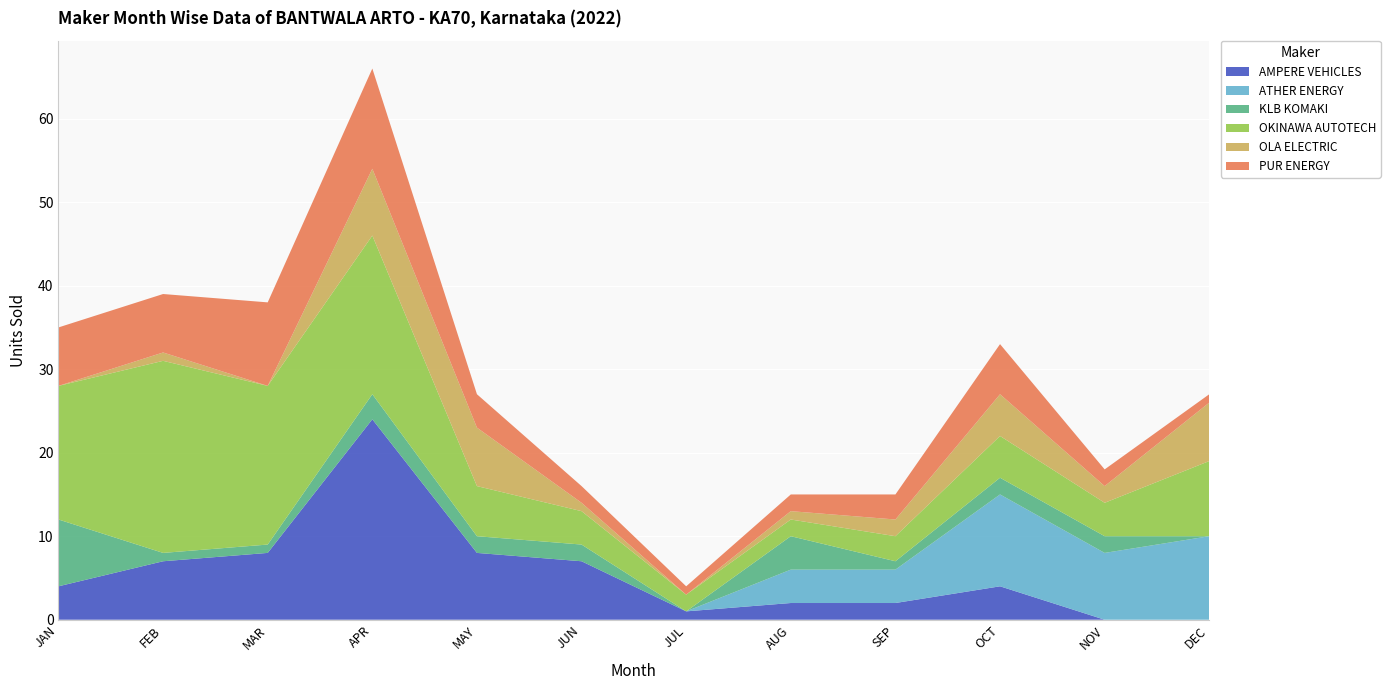

Reading left to right, what are all the values shown in this chart?

AMPERE VEHICLES: JAN=4	FEB=7	MAR=8	APR=24	MAY=8	JUN=7	JUL=1	AUG=2	SEP=2	OCT=4	NOV=0	DEC=0
ATHER ENERGY: JAN=0	FEB=0	MAR=0	APR=0	MAY=0	JUN=0	JUL=0	AUG=4	SEP=4	OCT=11	NOV=8	DEC=10
KLB KOMAKI: JAN=8	FEB=1	MAR=1	APR=3	MAY=2	JUN=2	JUL=0	AUG=4	SEP=1	OCT=2	NOV=2	DEC=0
OKINAWA AUTOTECH: JAN=16	FEB=23	MAR=19	APR=19	MAY=6	JUN=4	JUL=2	AUG=2	SEP=3	OCT=5	NOV=4	DEC=9
OLA ELECTRIC: JAN=0	FEB=1	MAR=0	APR=8	MAY=7	JUN=1	JUL=0	AUG=1	SEP=2	OCT=5	NOV=2	DEC=7
PUR ENERGY: JAN=7	FEB=7	MAR=10	APR=12	MAY=4	JUN=2	JUL=1	AUG=2	SEP=3	OCT=6	NOV=2	DEC=1